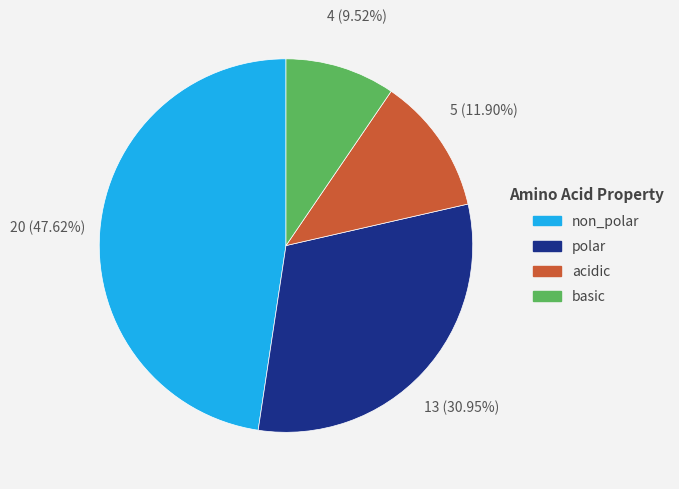

To the nearest percent, what is the combined percentage of polar and non_polar?

79%